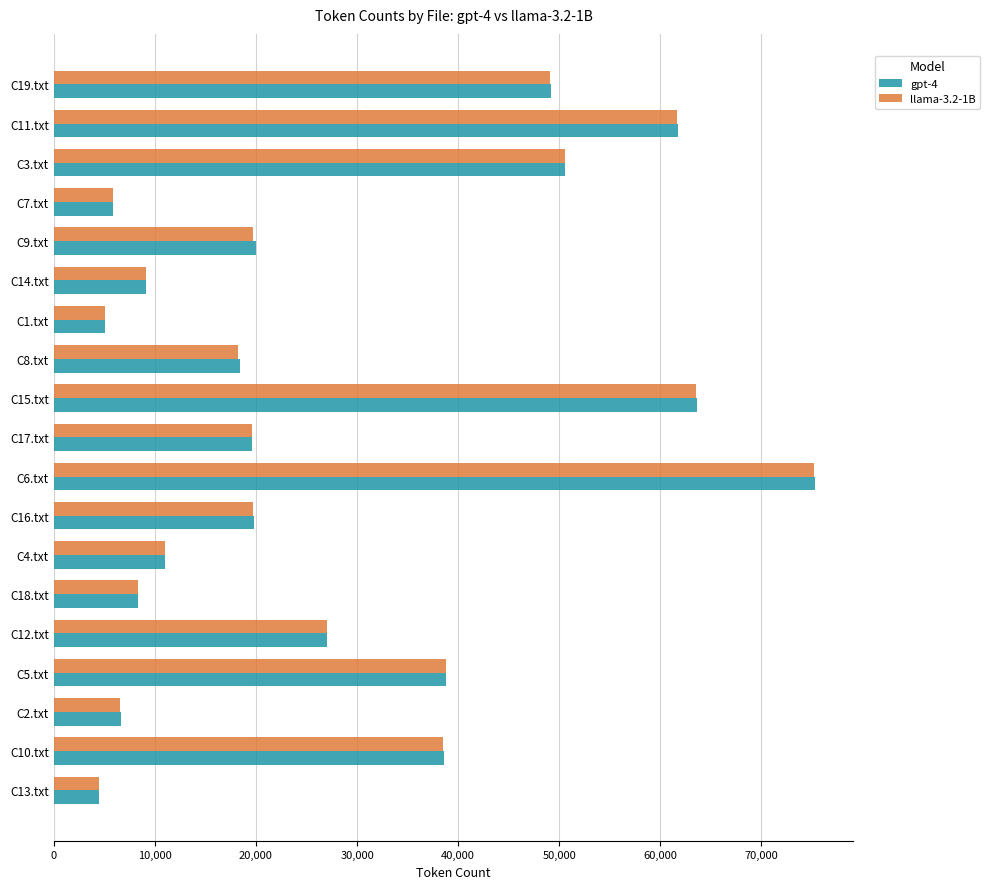

Which series has the widest spread of values?

gpt-4